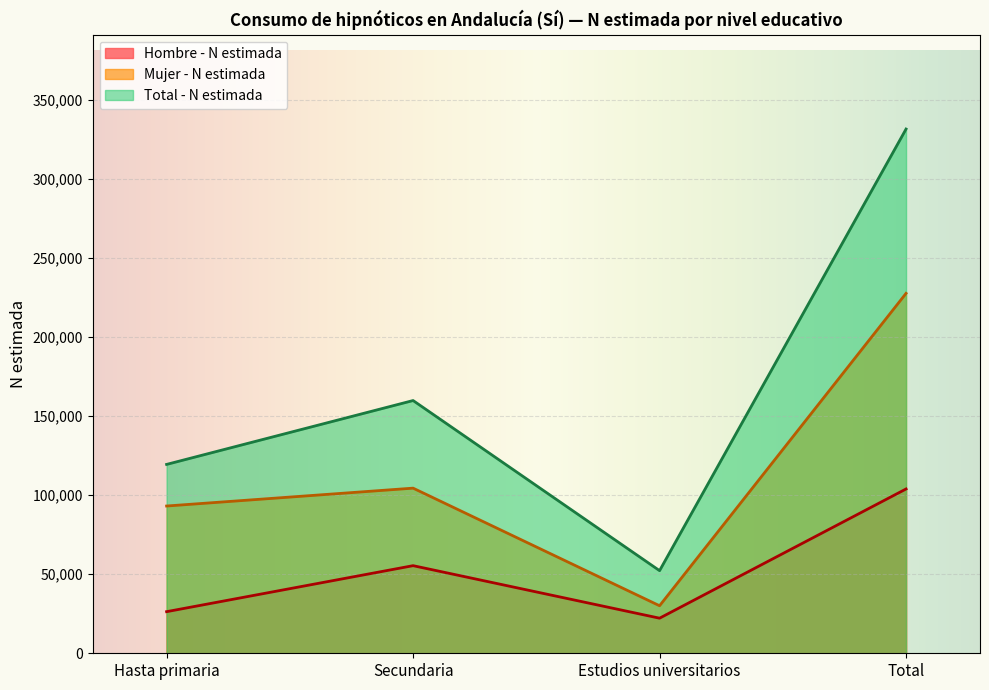

How many data points in Mujer - N estimada are less than 104459?

2